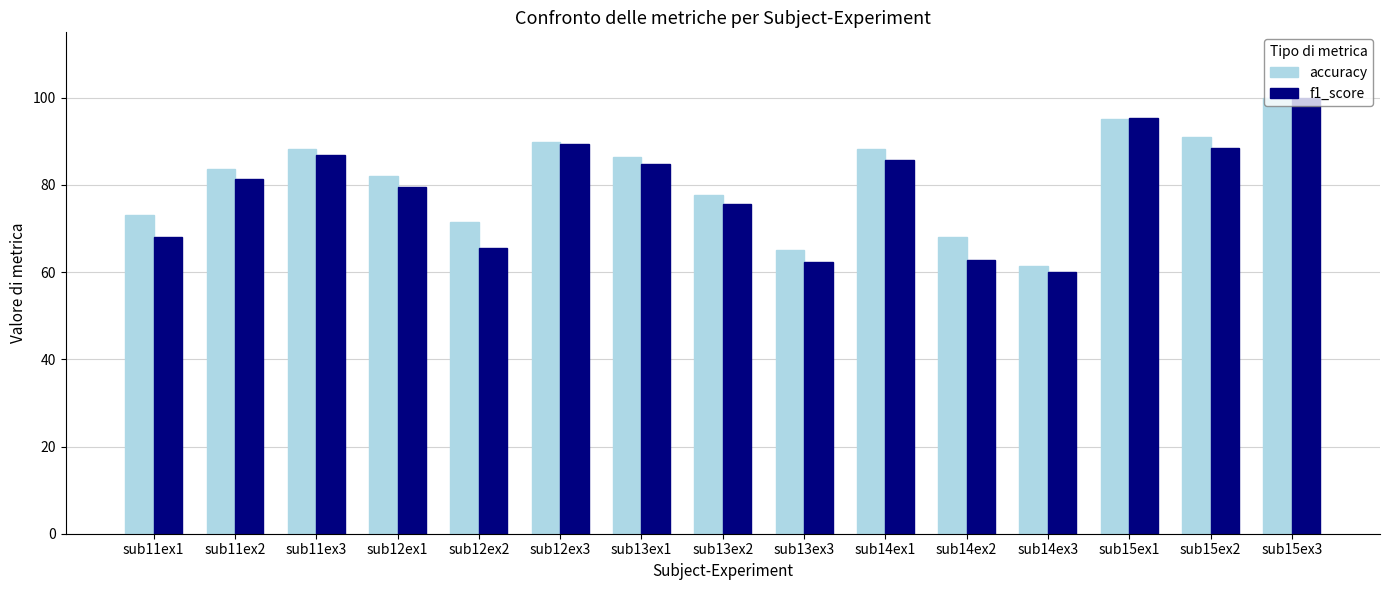

What is the value of the accuracy bar at the 8th from the left?

77.6